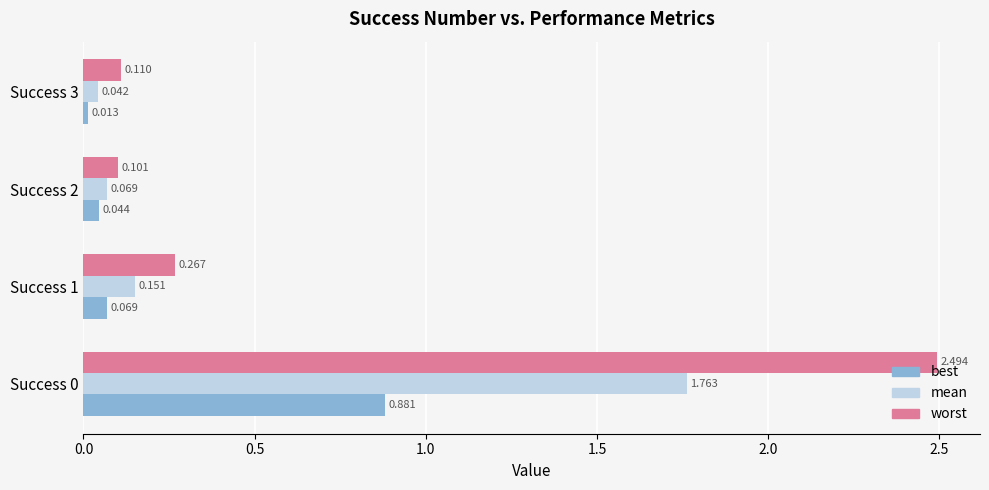

Rank the series by their maximum value, from lowest to highest.

best, mean, worst